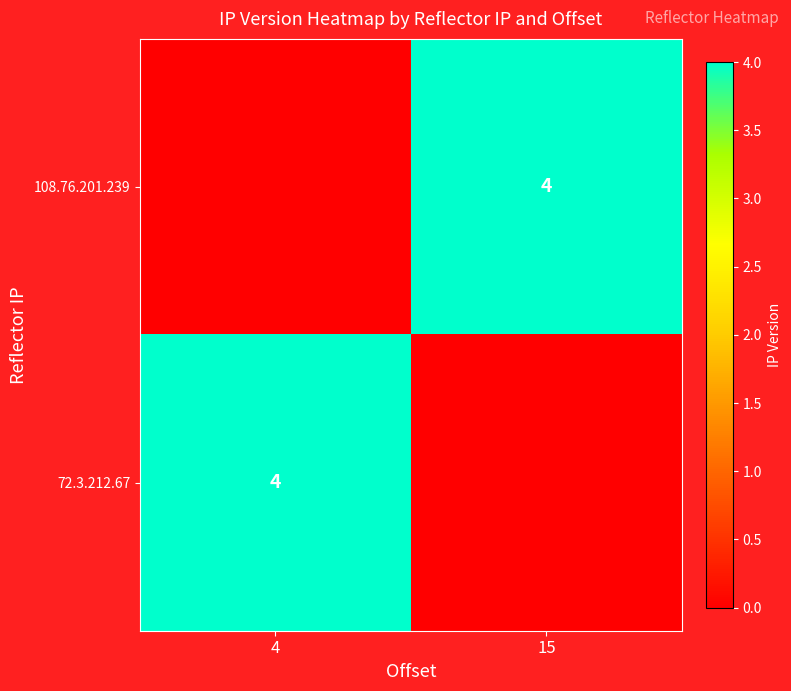

The 108.76.201.239 series shows 4 at 15. True or false?

True